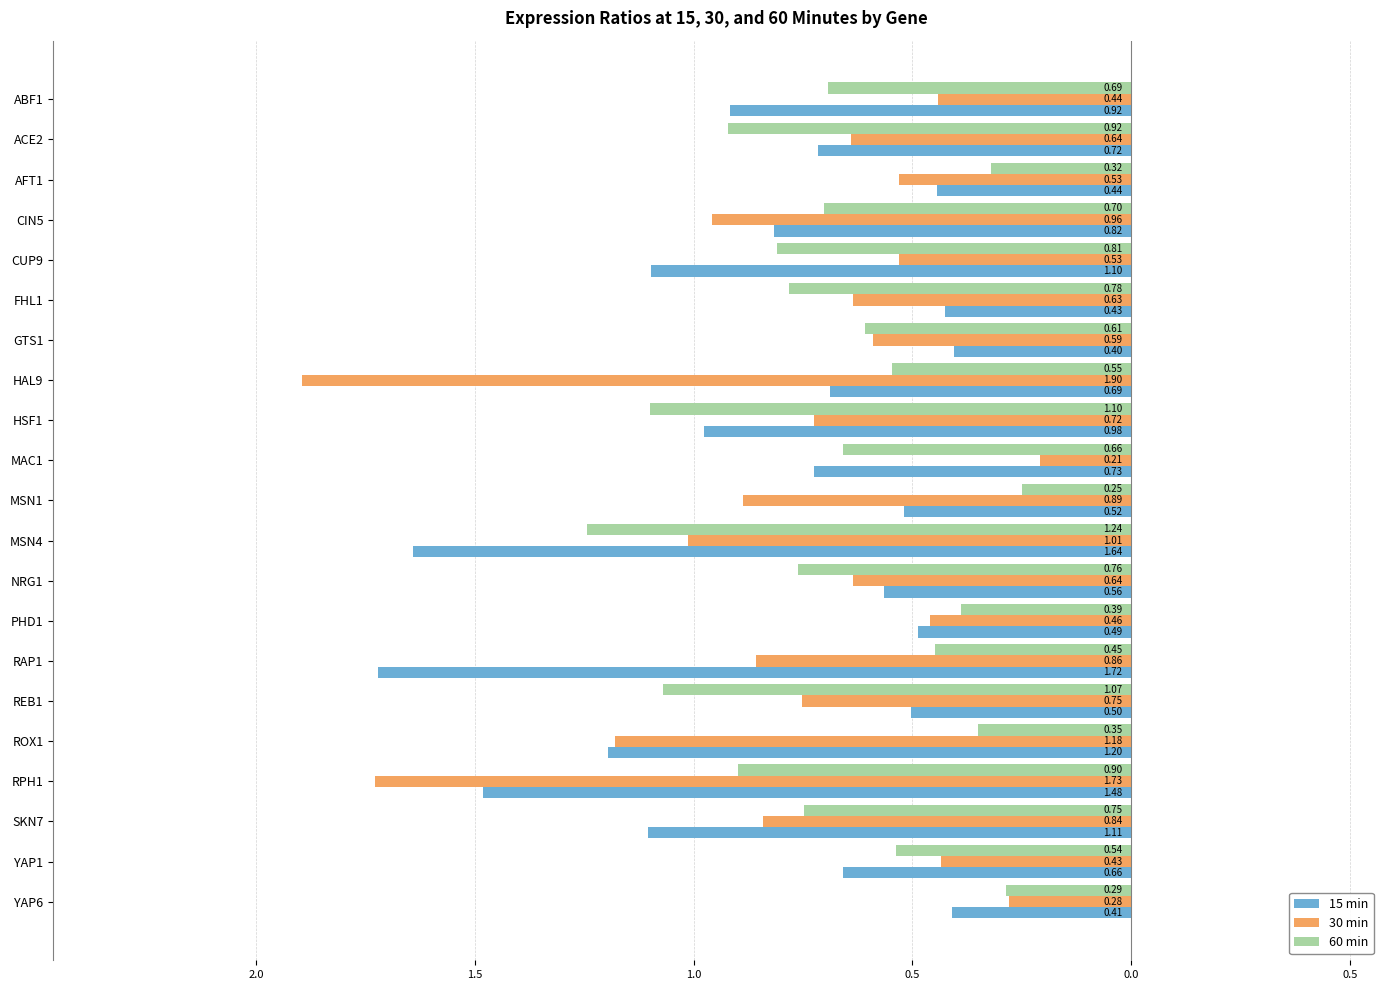

What are all the series names shown in the legend?

15 min, 30 min, 60 min